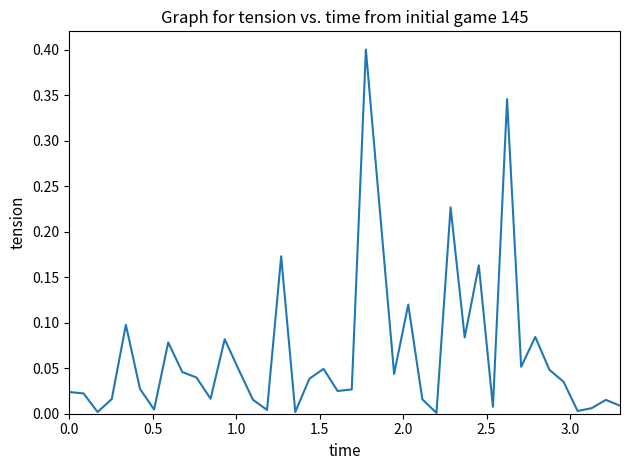

What is the difference between the maximum and minimum values?

0.4